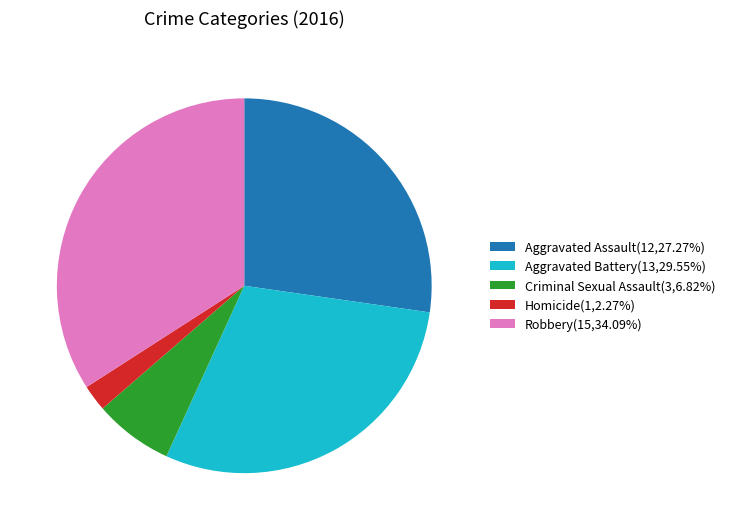

Is the sum of Aggravated Assault(12,27.27%) and Aggravated Battery(13,29.55%) greater than half?

Yes